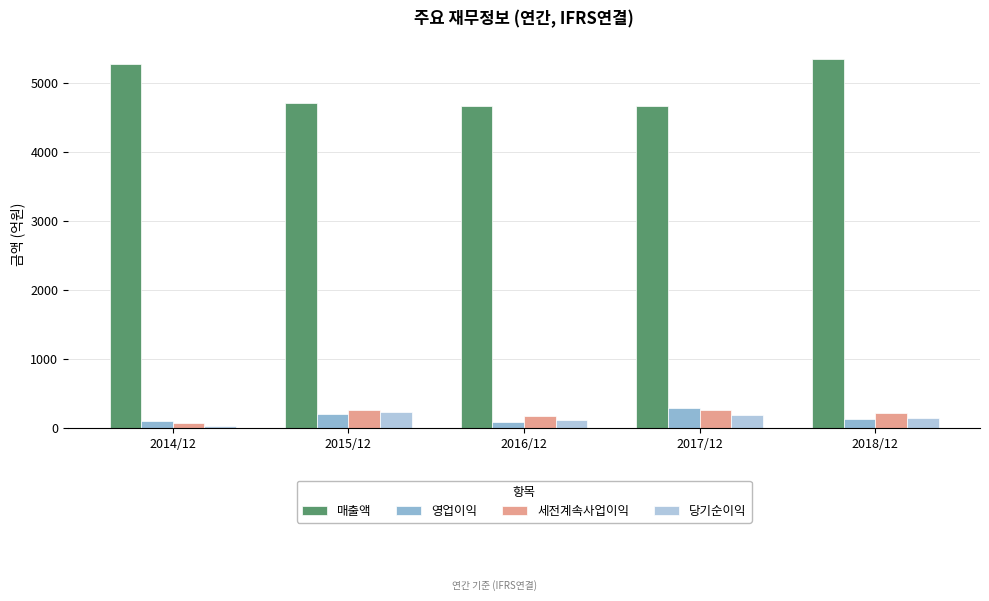

Count the number of data series in this chart.

4